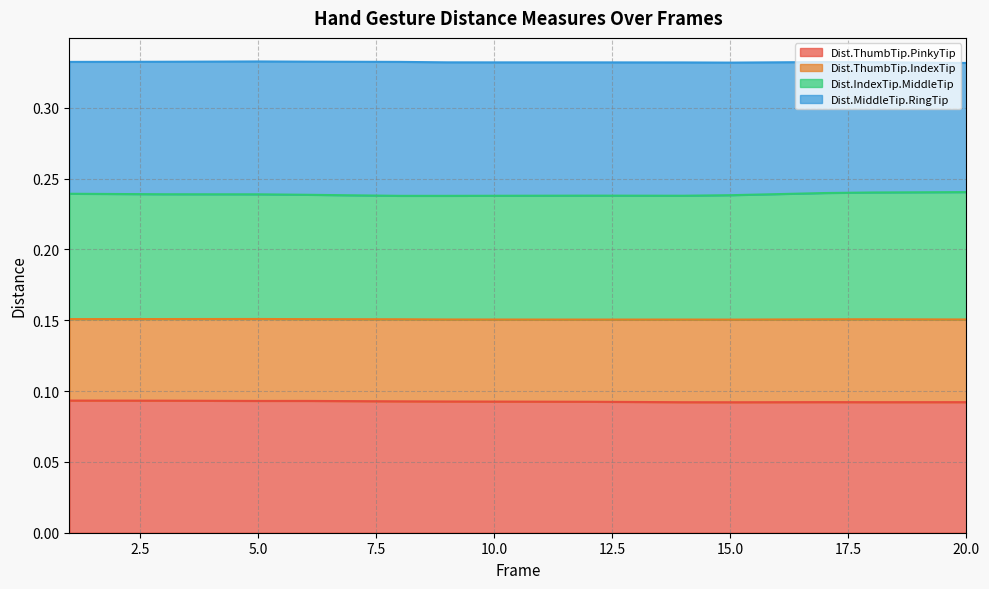

True or false: Dist.ThumbTip.PinkyTip and Dist.IndexTip.MiddleTip intersect in this chart.

False